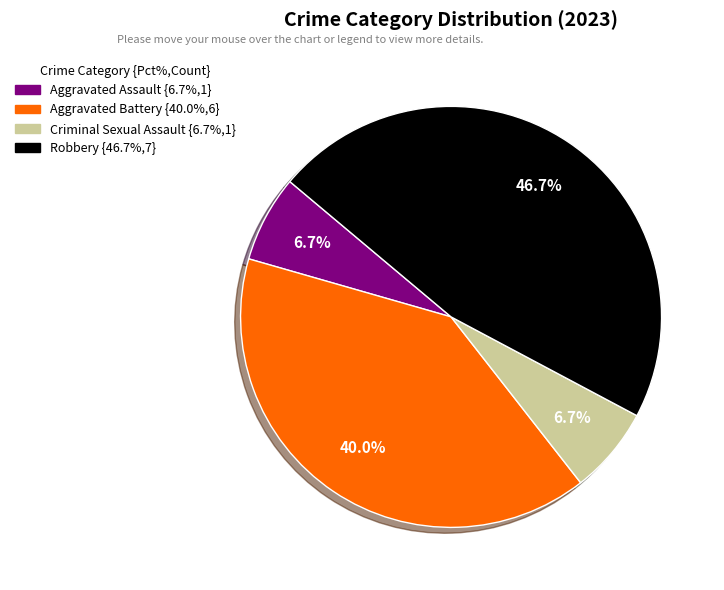

To the nearest percent, what is the average slice percentage?

25%